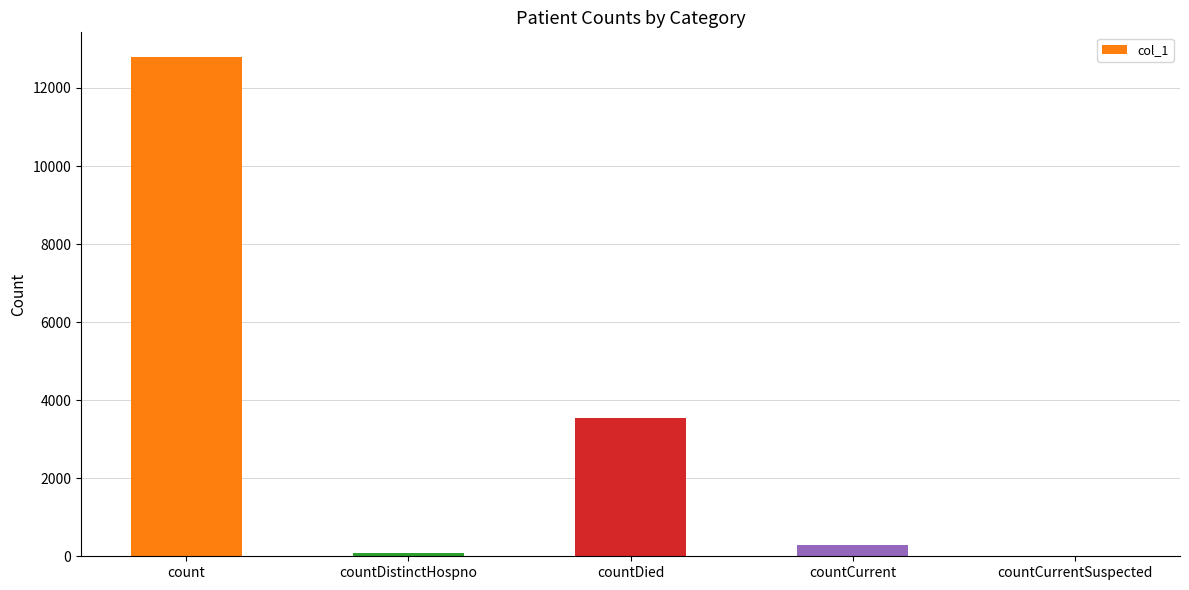

What is the sum of all values?

16695